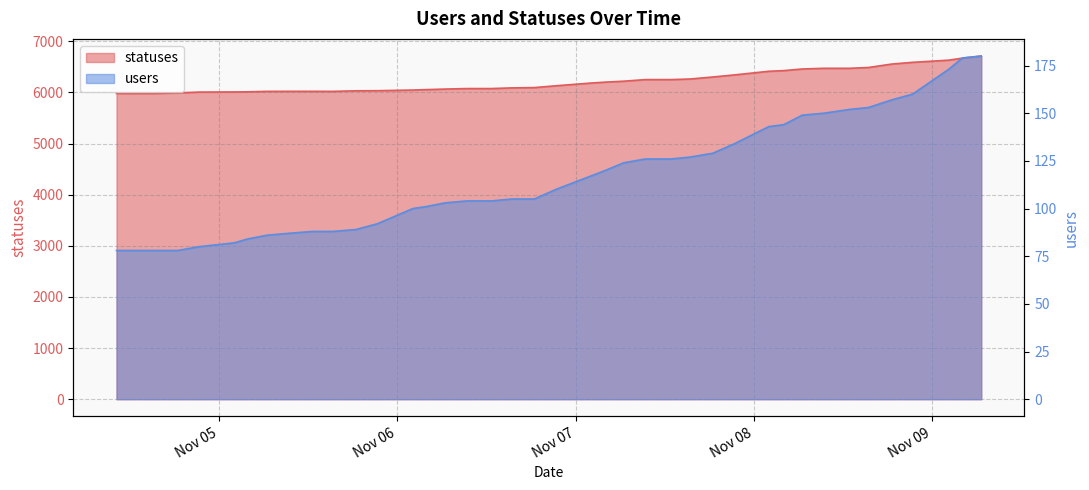

Between 2022-11-04 18:28 and 2022-11-08 18:32, which is larger?

2022-11-08 18:32